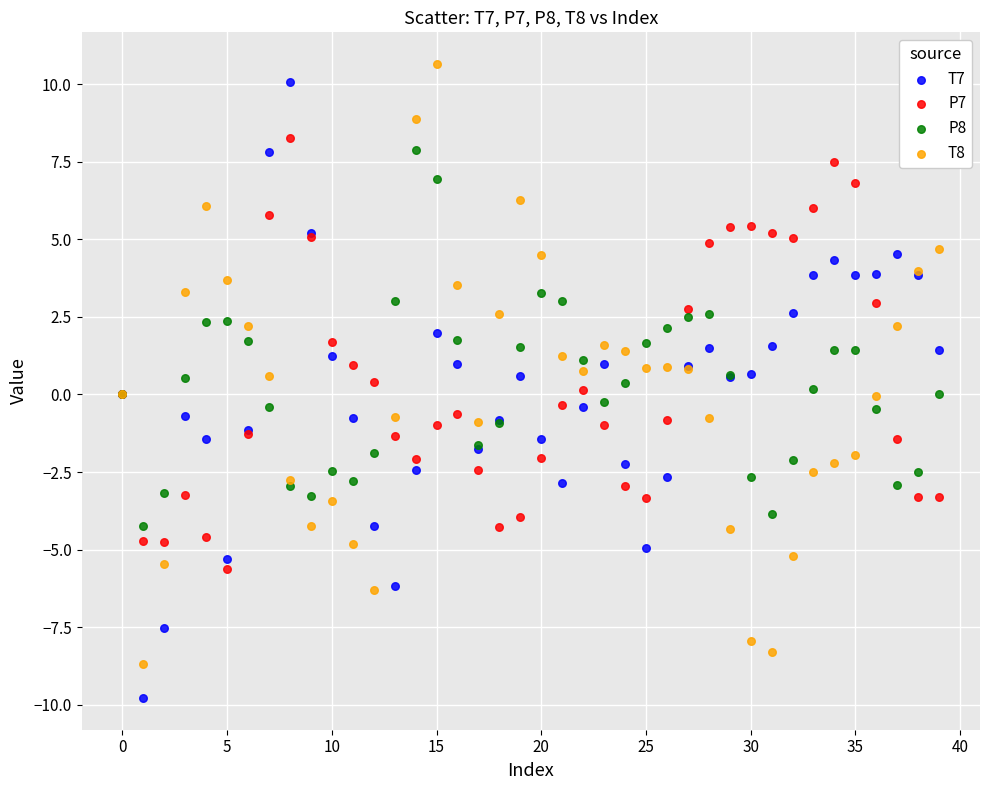

Which series contains the lowest Y value?

T7